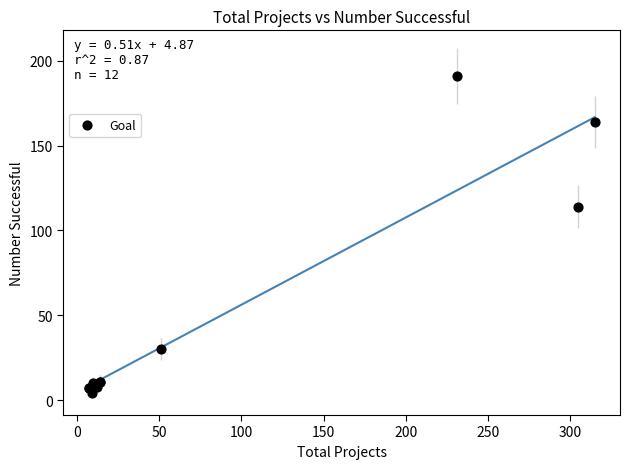

What Y value in the scatter plot is closest to 97?

114